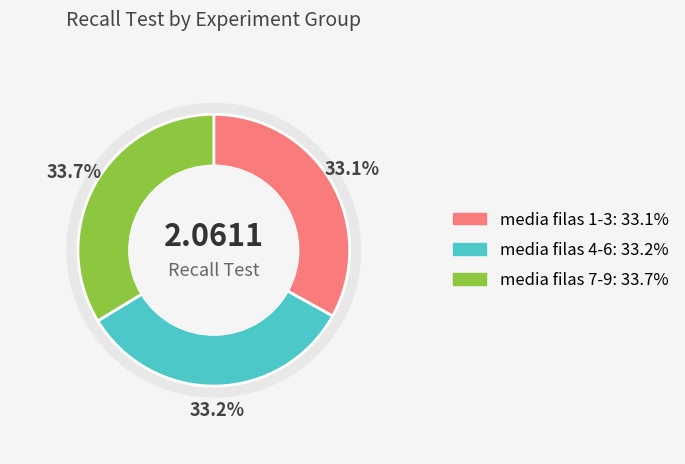

Is there a majority slice in this chart?

No